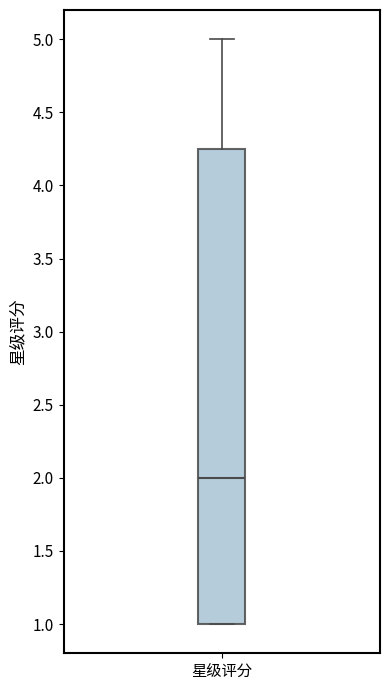

Where is the lower edge of the box for 星级评分 on the y-axis? The values are not printed on the chart, so give them approximately, as read against the axis.

1.00